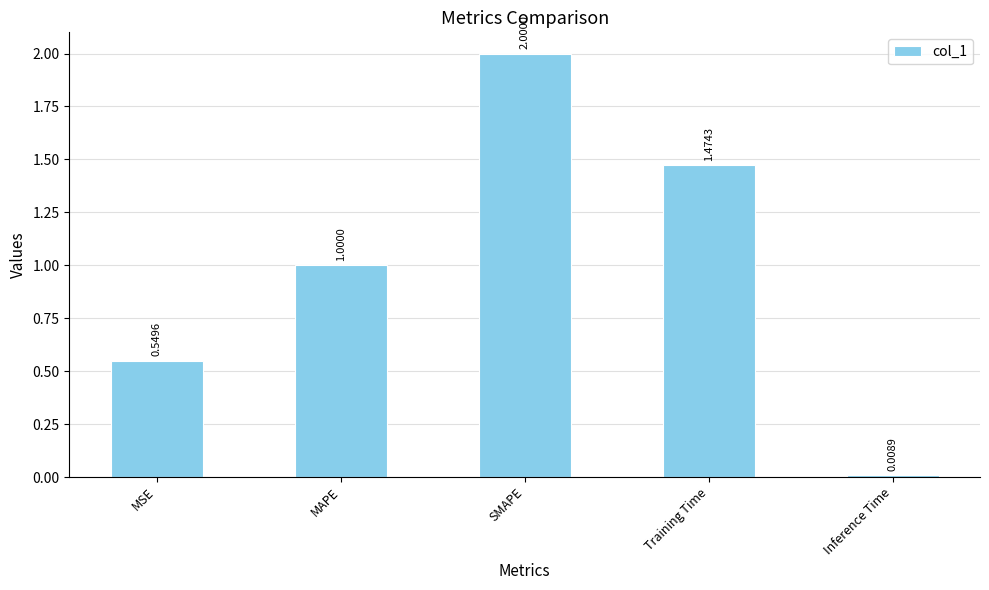

What is the label of the 5th bar from the left?

Inference Time